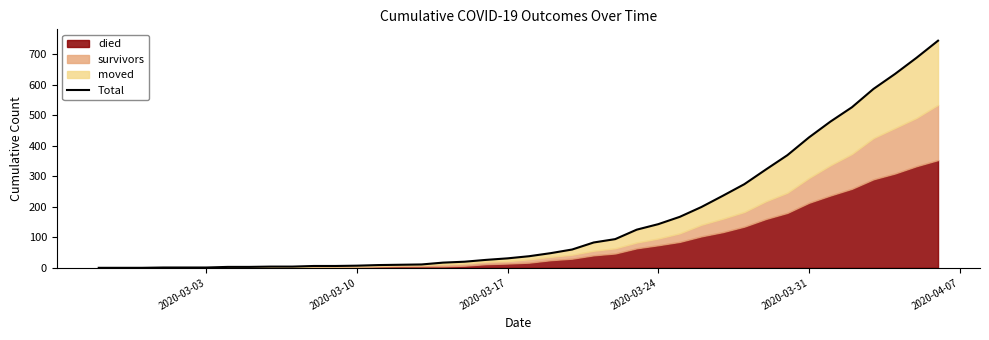

Reading right to left, extract all data points from this chart.

744	688	635	586	526	479	427	369	322	274	236	199	167	143	125	94	83	60	48	38	31	26	20	17	11	10	9	7	6	6	4	4	3	3	1	1	1	0	0	0